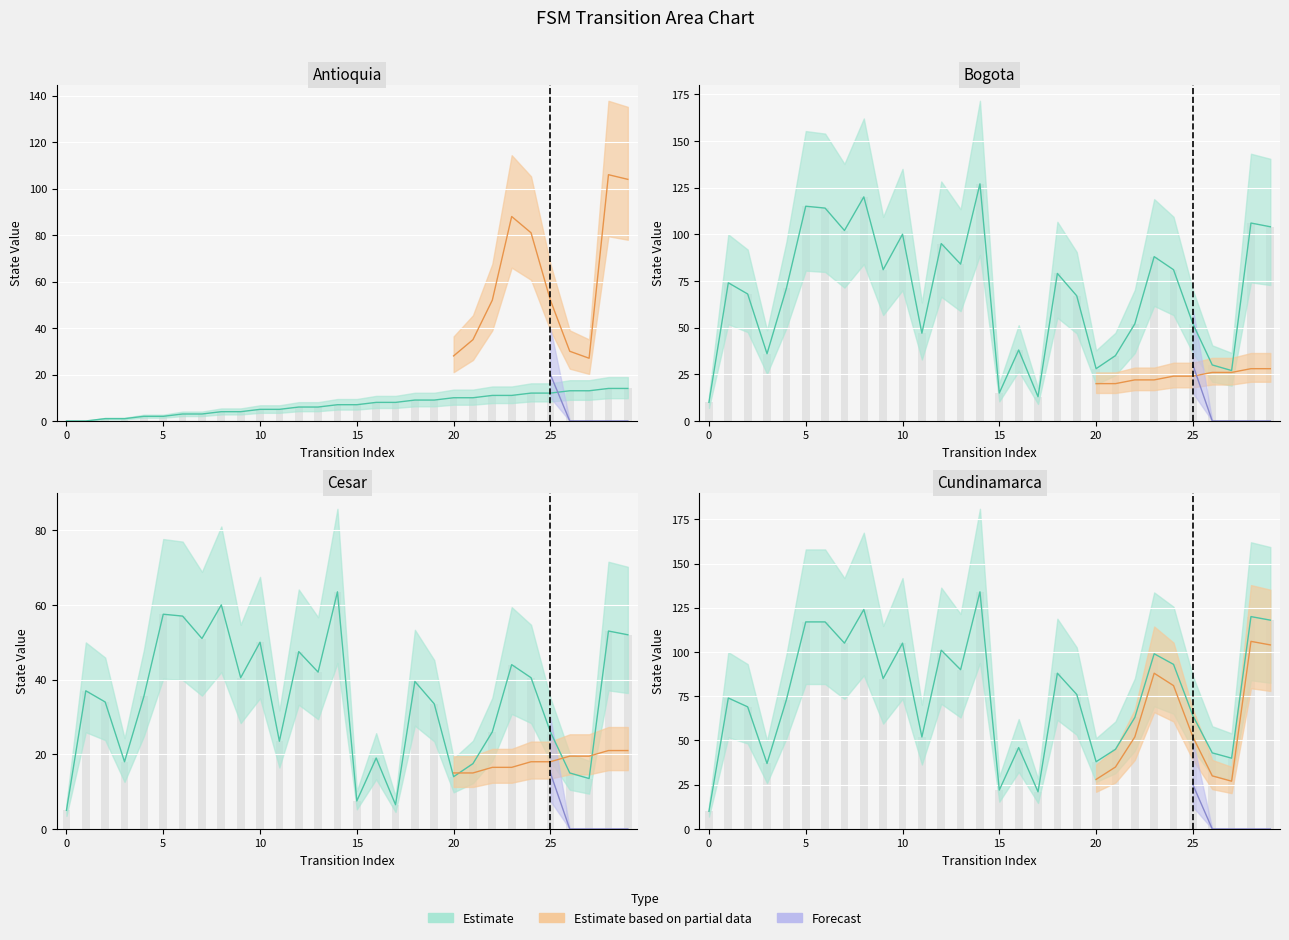

Reading left to right, what are all the values shown in this chart?

source_state: 0=0	1=0	2=1	3=1	4=2	5=2	6=3	7=3	8=4	9=4	10=5	11=5	12=6	13=6	14=7	15=7	16=8	17=8	18=9	19=9	20=10	21=10	22=11	23=11	24=12	25=12	26=13	27=13	28=14	29=14
destination_state: 0=10	1=74	2=68	3=36	4=71	5=115	6=114	7=102	8=120	9=81	10=100	11=47	12=95	13=84	14=127	15=15	16=38	17=13	18=79	19=67	20=28	21=35	22=52	23=88	24=81	25=52	26=30	27=27	28=106	29=104